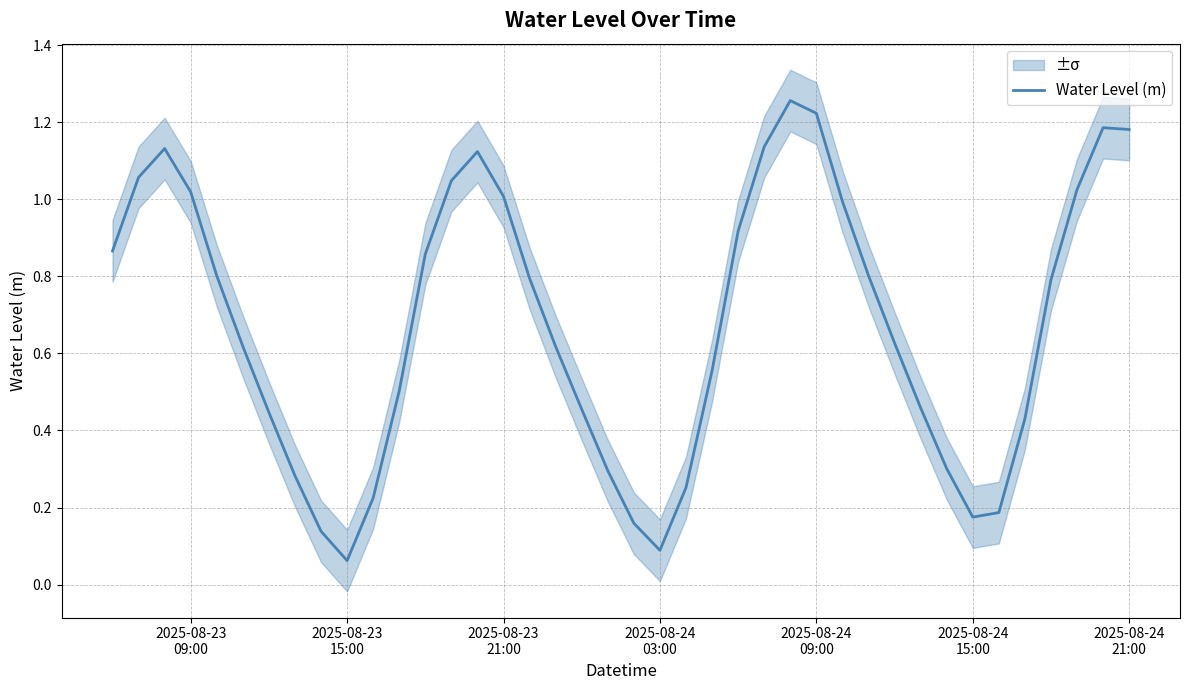

Reading right to left, what are all the values shown in this chart?

1.2	1.2	1.0	0.8	0.4	0.2	0.2	0.3	0.5	0.6	0.8	1.0	1.2	1.3	1.1	0.9	0.6	0.3	0.1	0.2	0.3	0.5	0.6	0.8	1.0	1.1	1.0	0.9	0.5	0.2	0.1	0.1	0.3	0.4	0.6	0.8	1.0	1.1	1.1	0.9